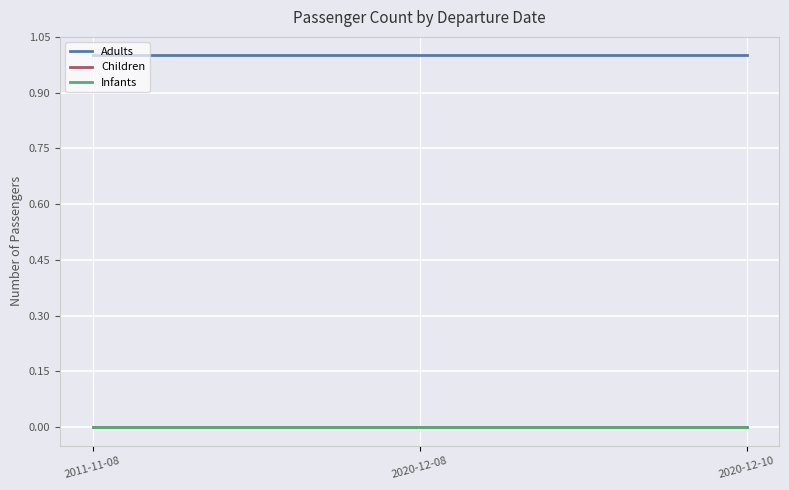

Is this an area chart (filled region under the line)?

No